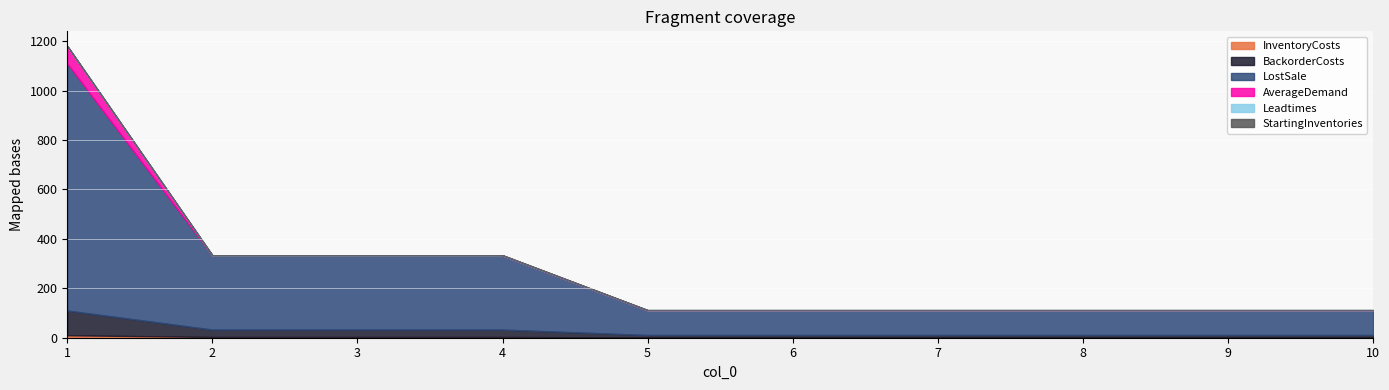

Which series has the largest range (max minus min)?

LostSale